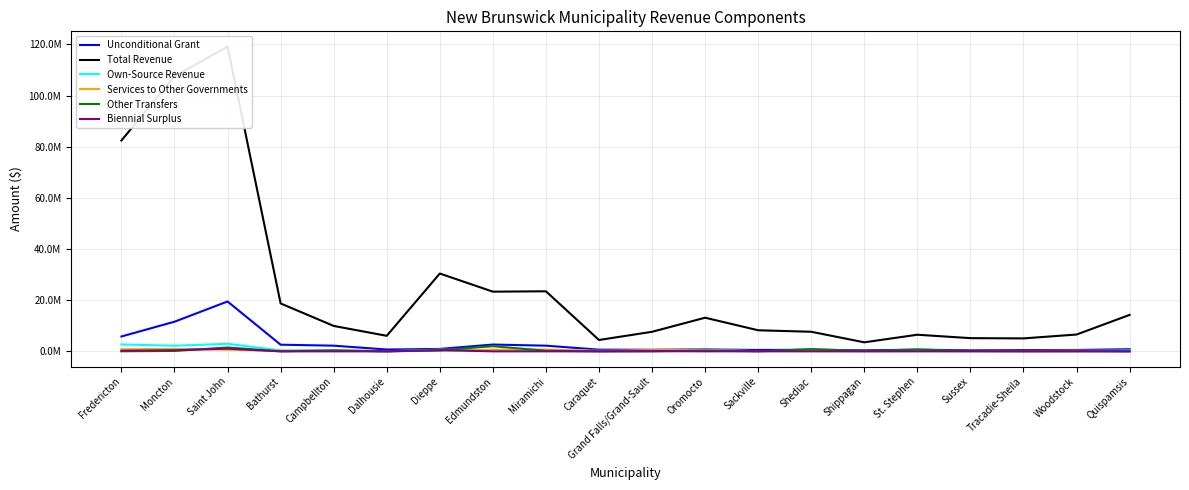

Between which two adjacent categories do Services to Other Governments and Biennial Surplus first intersect?

Moncton and Saint John